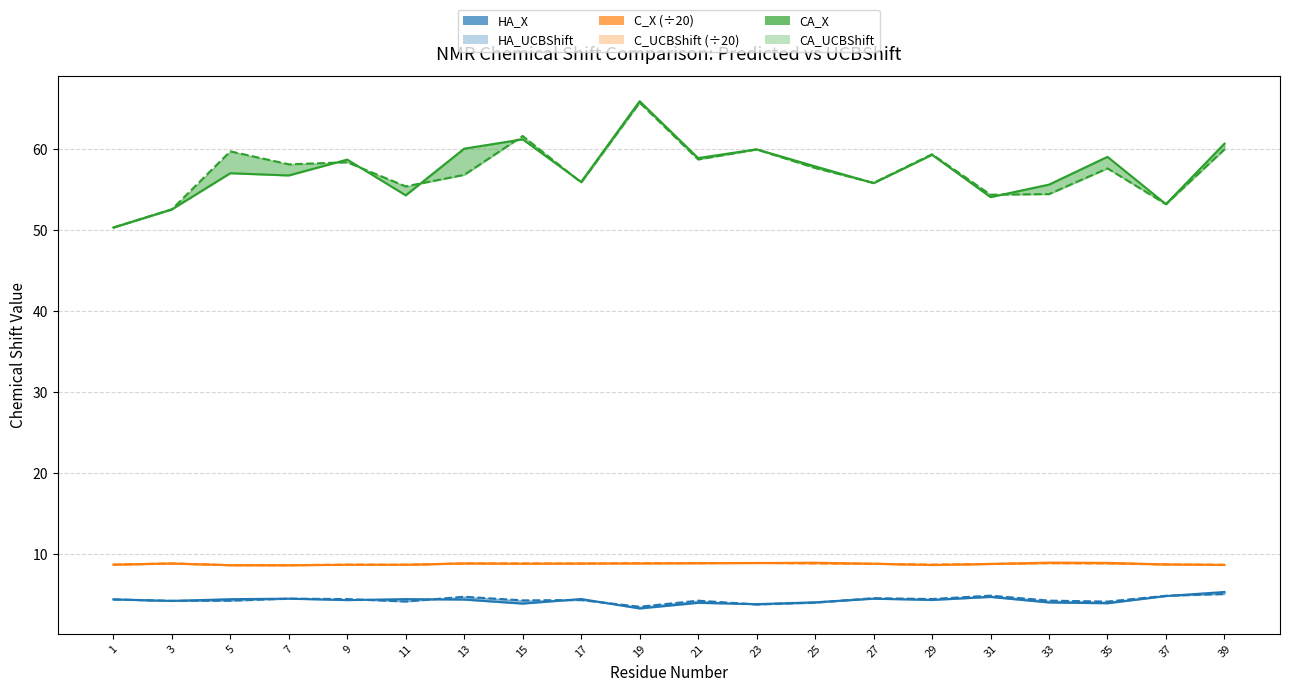

List the series in order of their peak value, lowest first.

HA_UCBShift, C_UCBShift (÷20), CA_UCBShift